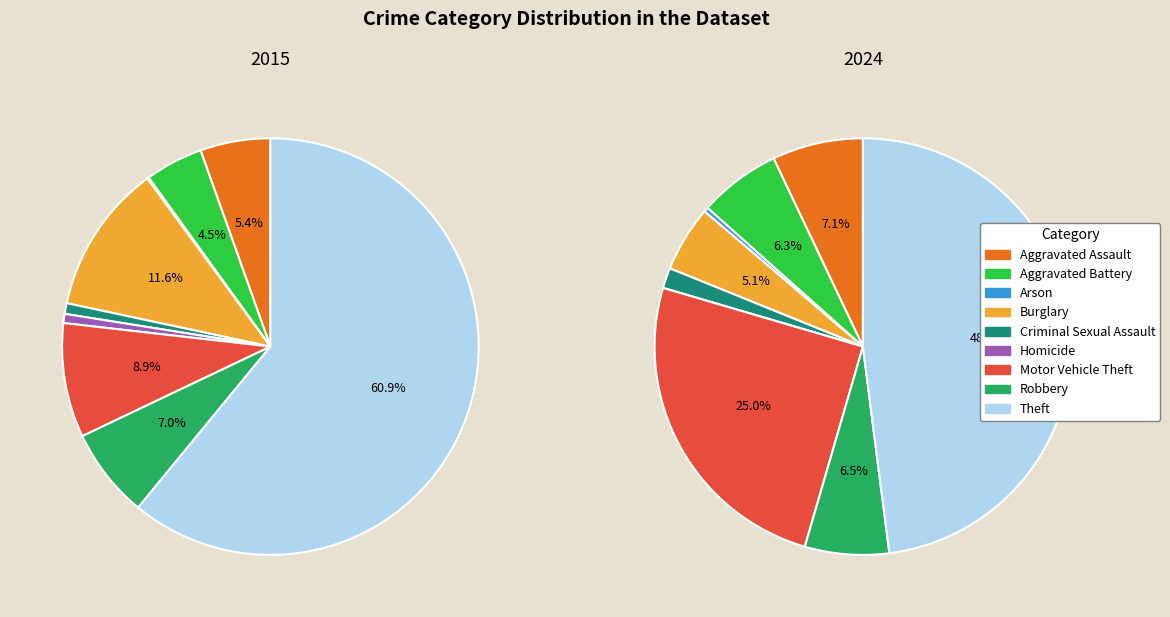

The Homicide slice represents 1% of the pie. True or false?

True